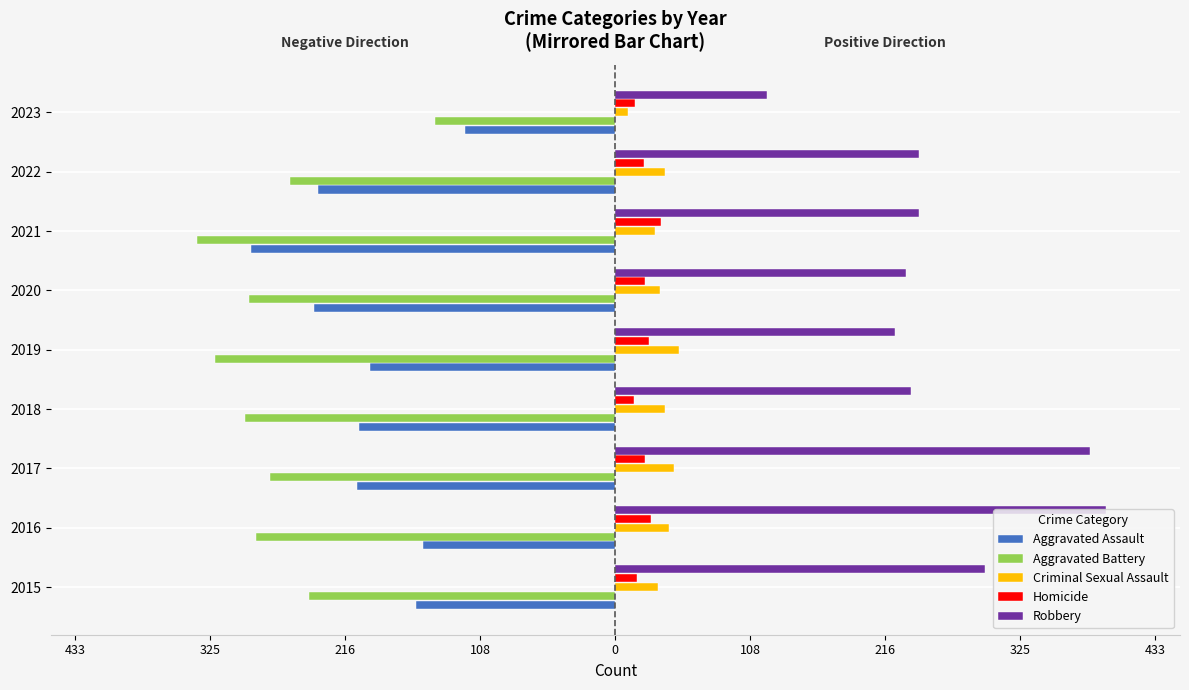

What are all the series names shown in the legend?

Aggravated Assault, Aggravated Battery, Criminal Sexual Assault, Homicide, Robbery